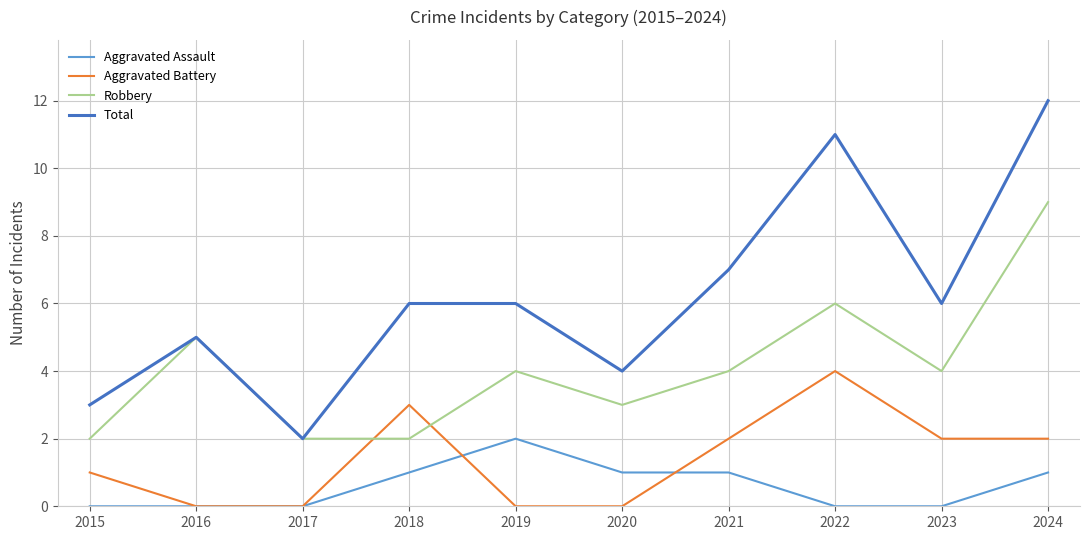

Where is the first local maximum for Robbery?

2016